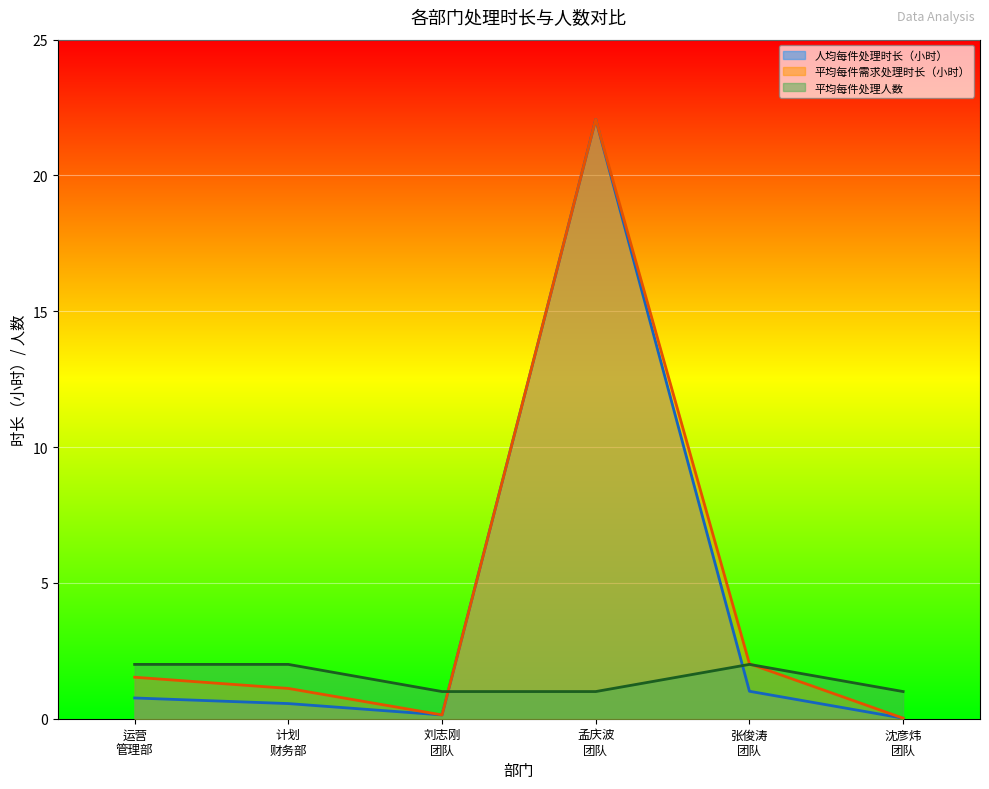

Which series has the widest spread of values?

人均每件处理时长（小时）